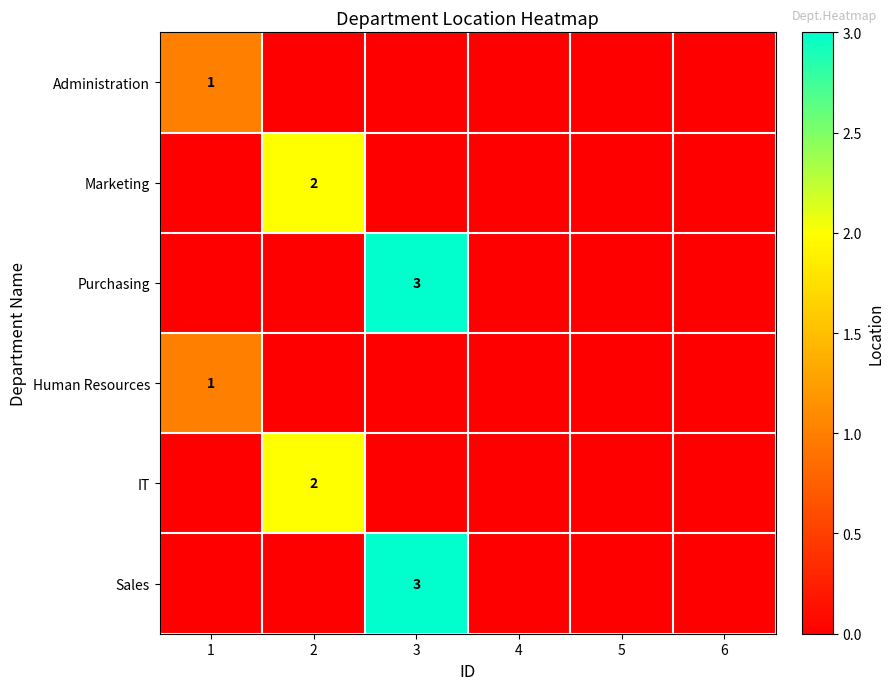

The value of Human Resources at 1 is 1. True or false?

True